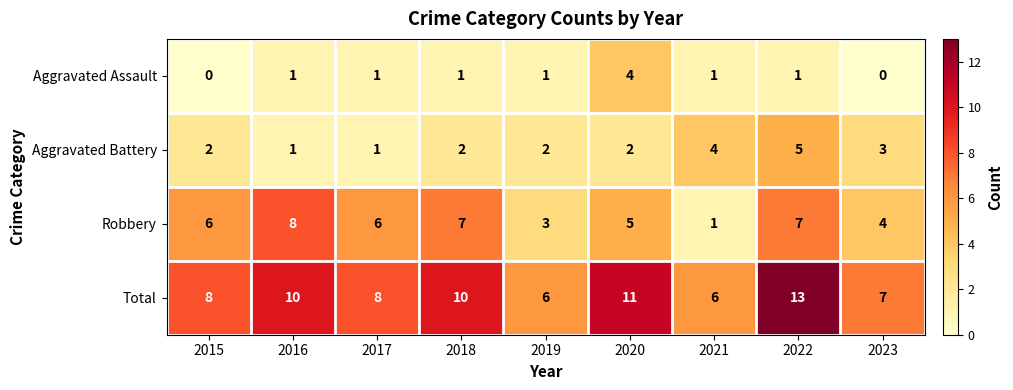

Which category has the highest value in the Aggravated Assault series?

2020